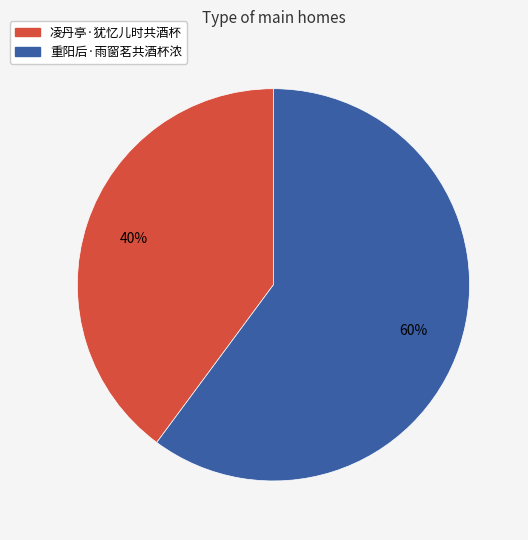

Count the number of slices in the pie.

2